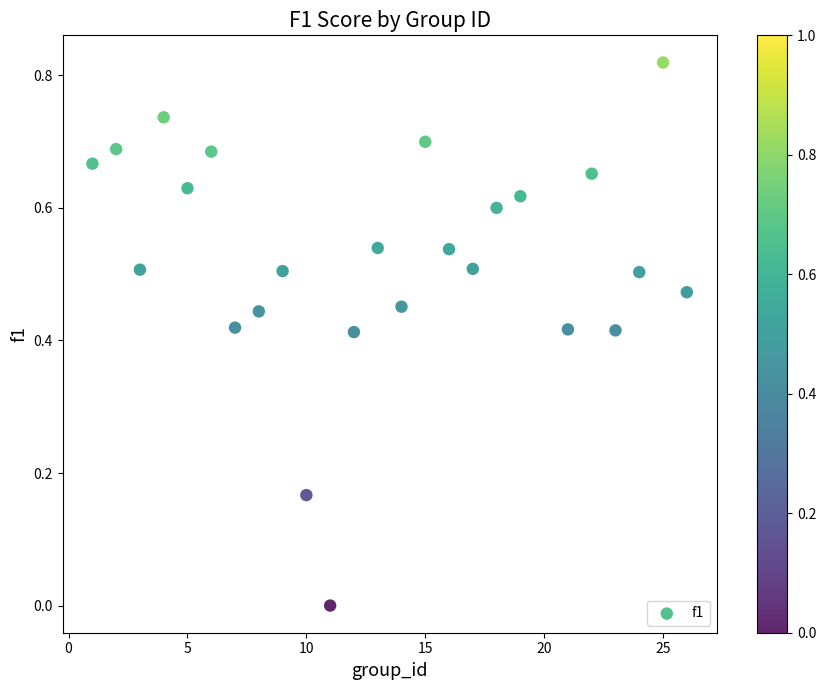

What is the range of X values (max minus min)?

25.0